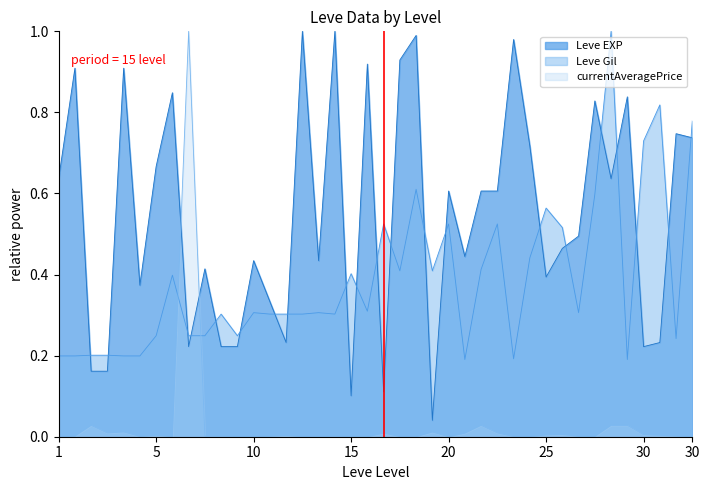

What are all the series names shown in the legend?

Leve EXP, Leve Gil, currentAveragePrice